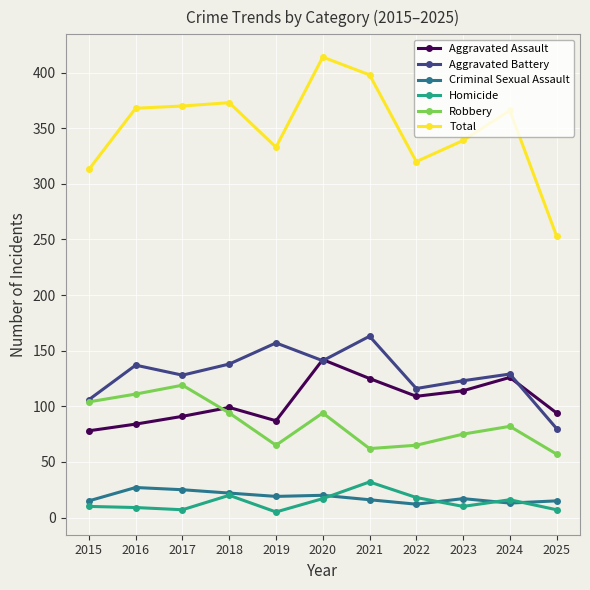

True or false: Aggravated Assault and Homicide intersect in this chart.

False